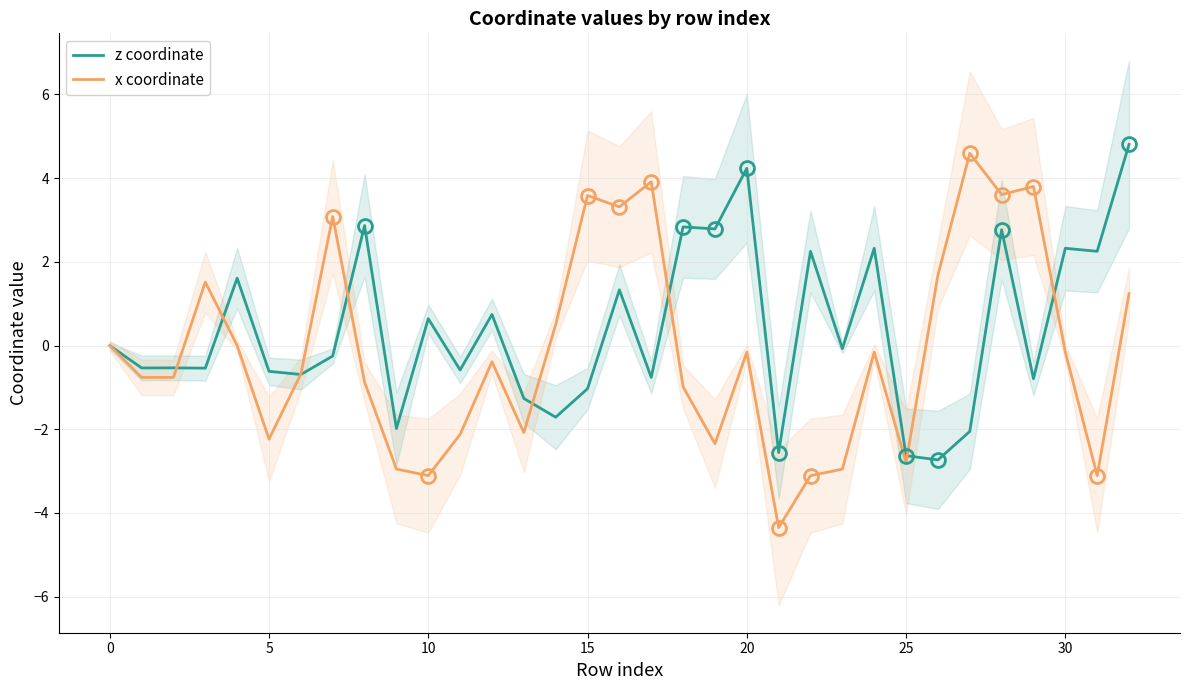

Which series changed the most between 17 and 27?

z coordinate